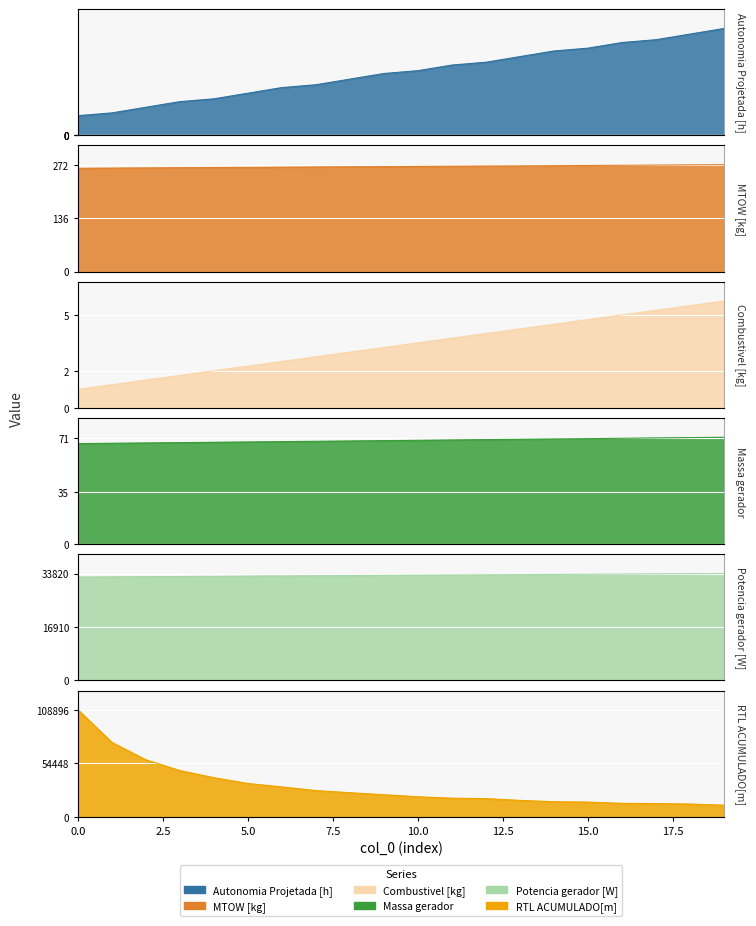

True or false: Potencia gerador [W] and Massa gerador intersect in this chart.

False